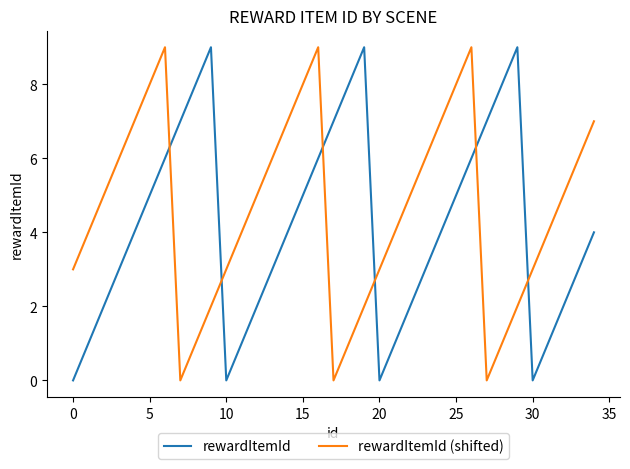

Which series has the largest total across all categories?

rewardItemId (shifted)